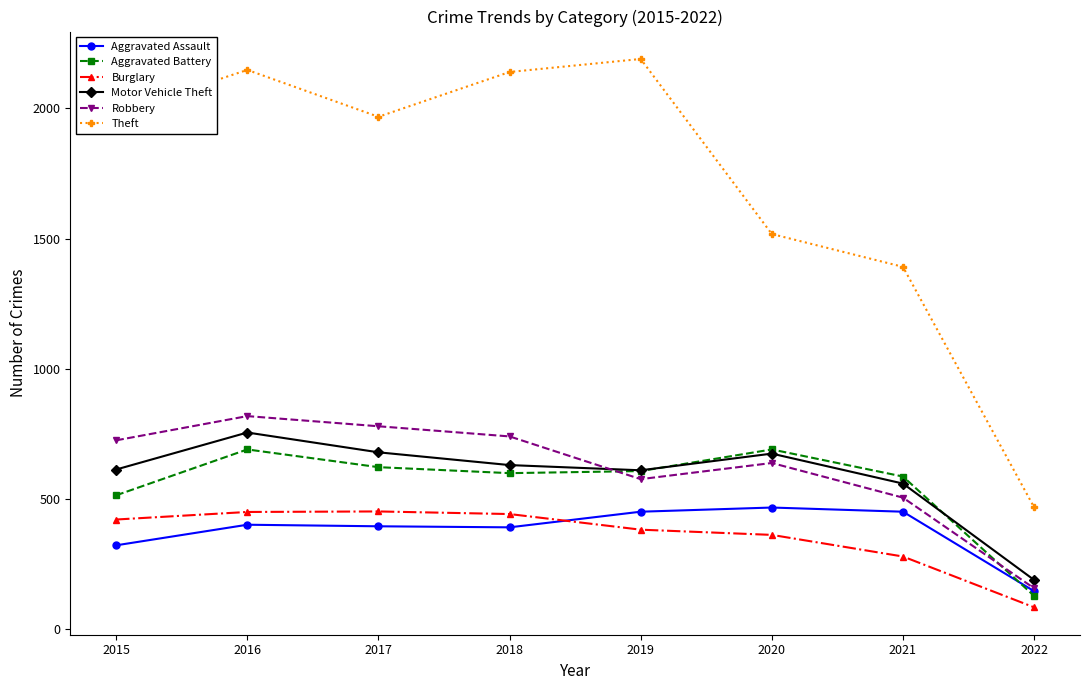

What is the difference between the maximum and minimum values in the Motor Vehicle Theft series?

566